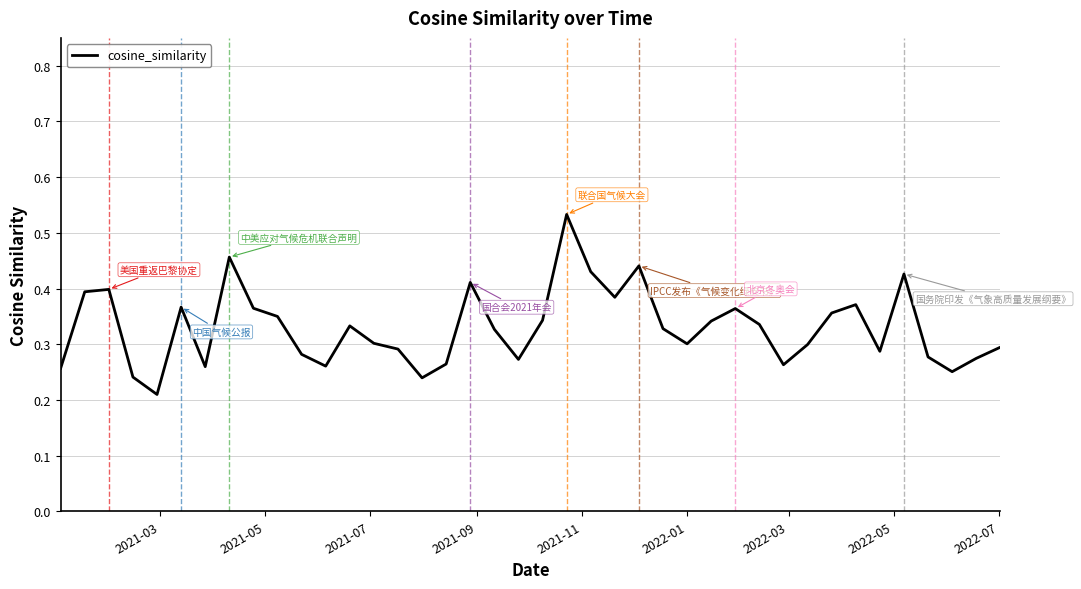

Is this an area chart (filled region under the line)?

No